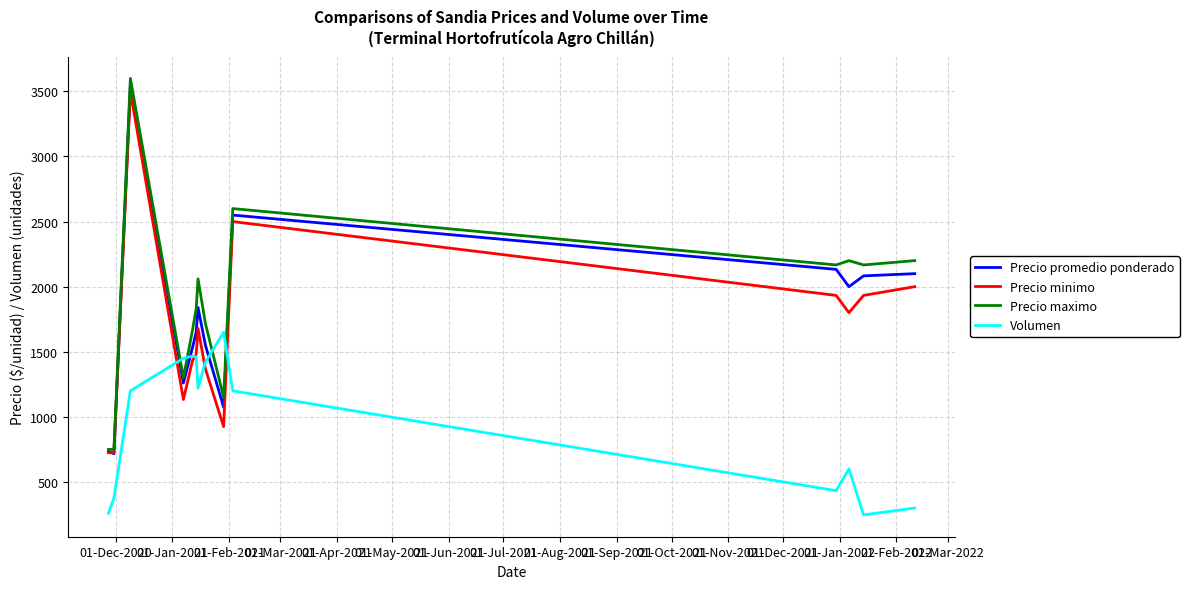

What is the minimum value shown in the chart?

247